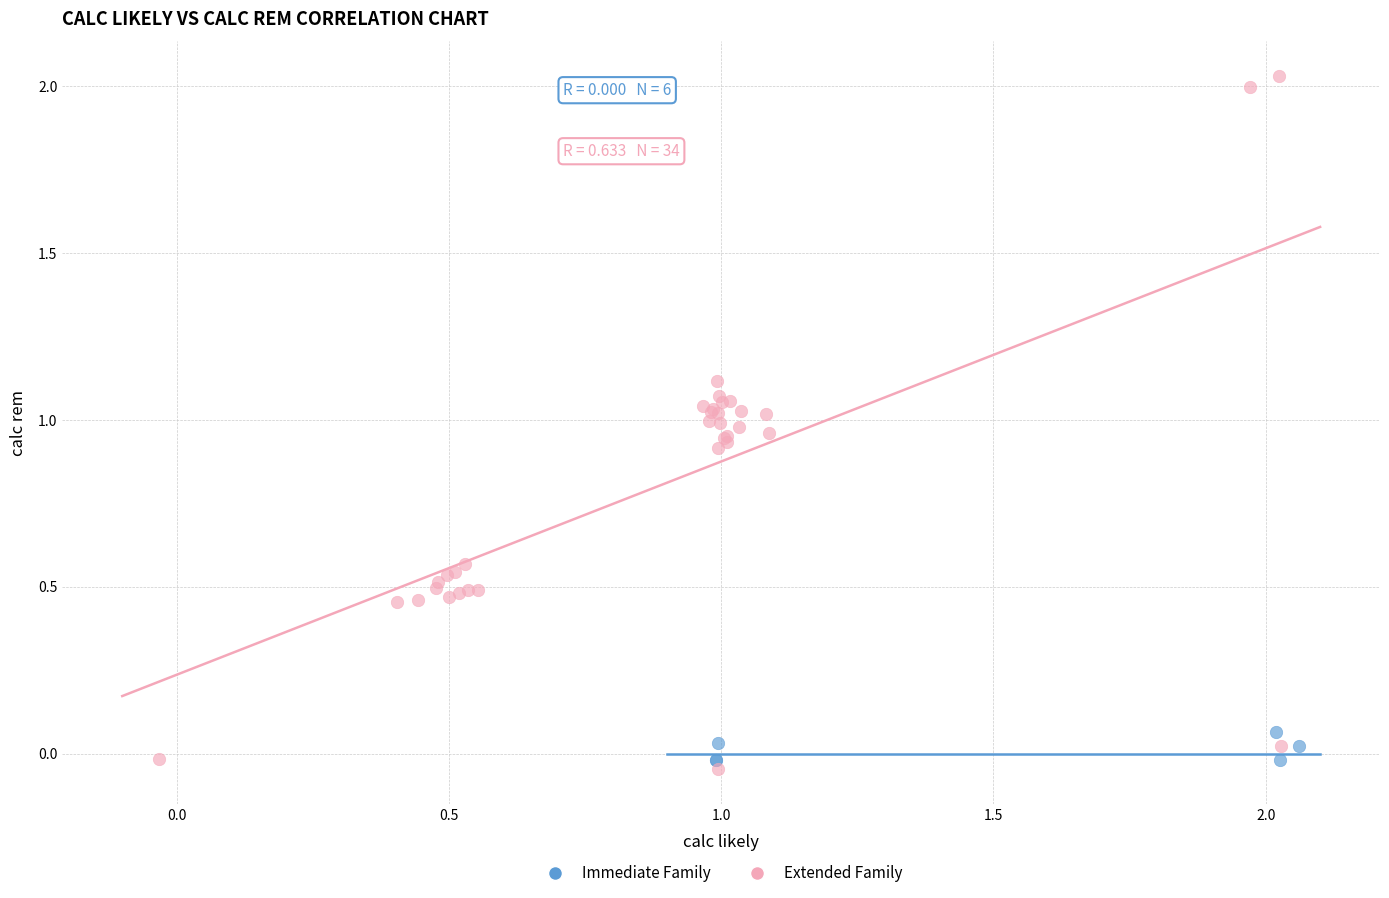

Which series has the widest spread of Y values?

Extended Family